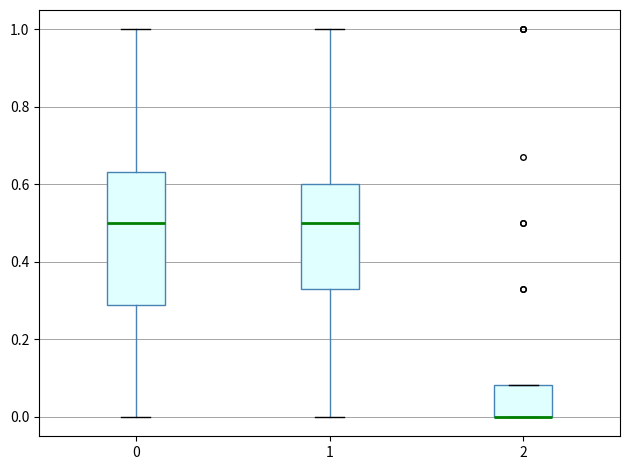

Reading left to right, transcribe this box plot: for each box, give where its median line is, the range the box spans, and where its two whiskers end, as read against the y-axis. The values are not printed on the chart, so give them approximately, as read against the axis.

0: median 0.50, box 0.30 to 0.64, whiskers 0.00 to 1.00
1: median 0.50, box 0.34 to 0.60, whiskers 0.00 to 1.00
2: median 0.00 (drawn on the box's lower edge), box 0.00 to 0.08, whiskers 0.00 to 0.08